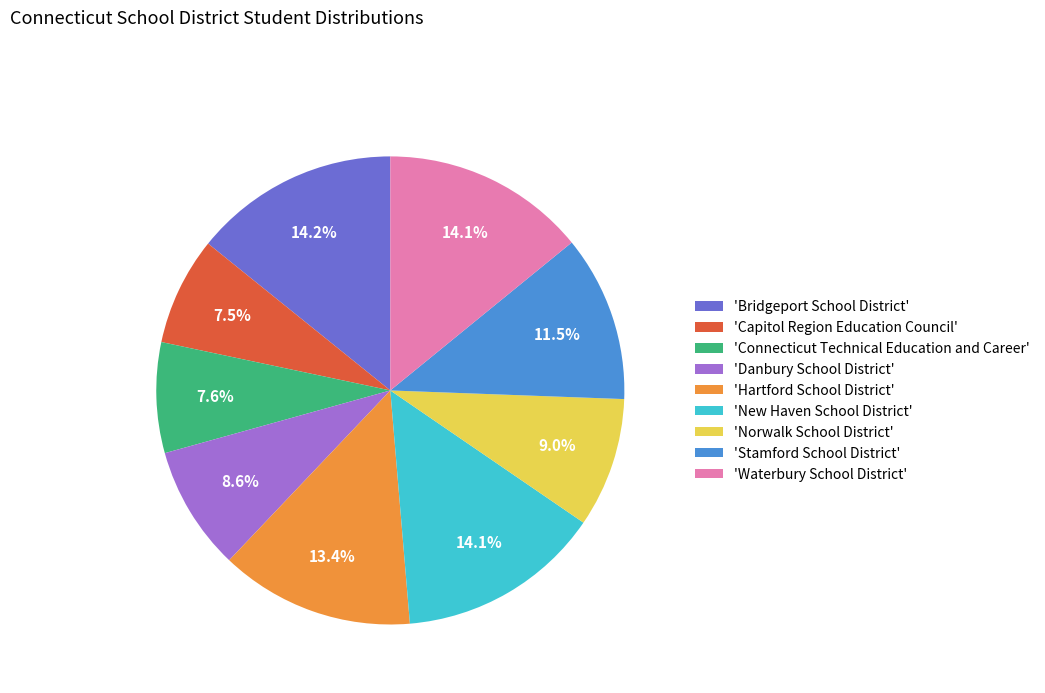

Is there any slice that represents more than half of the pie?

No